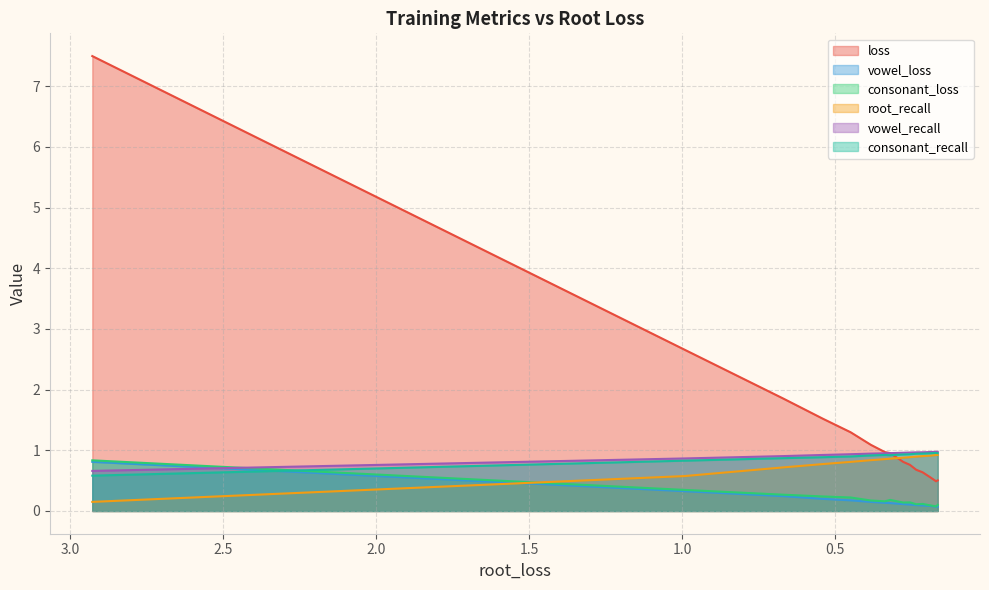

Where is consonant_loss nearest to the value 0?

0.17121136188507